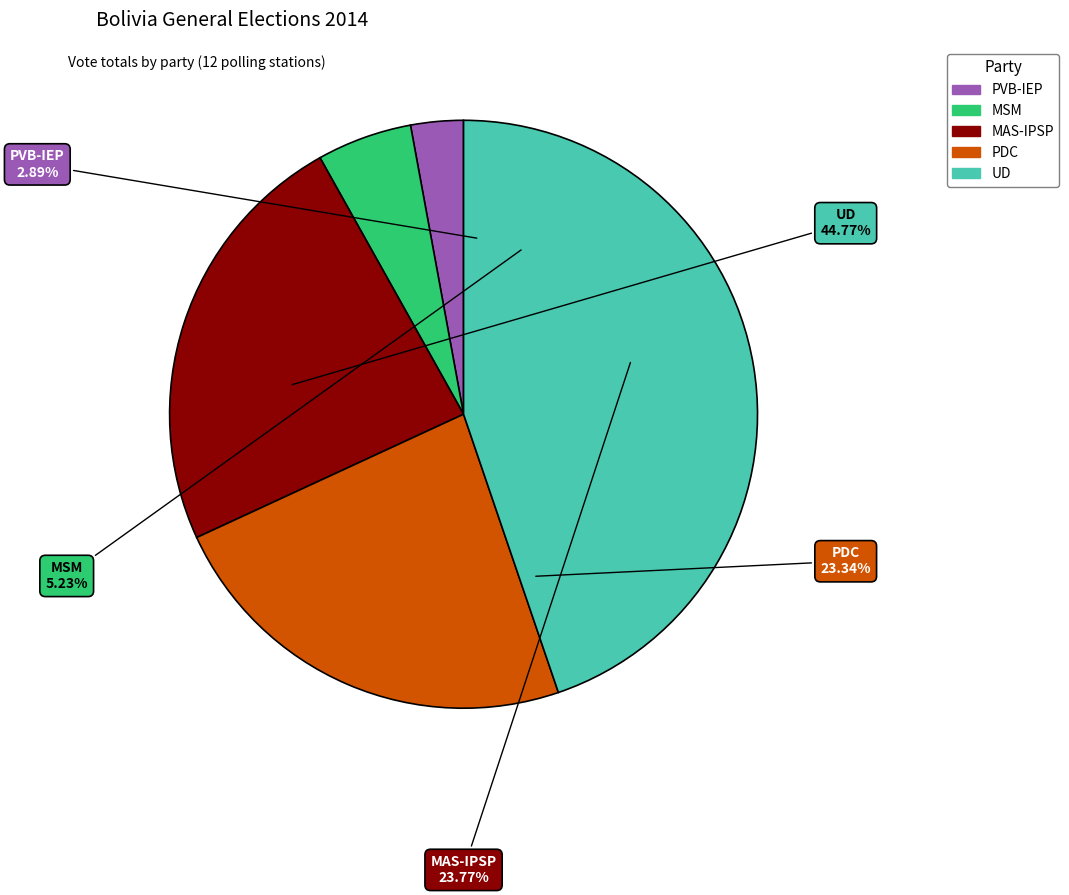

To the nearest percent, what is the difference between the PVB-IEP and MAS-IPSP slice percentages?

21%